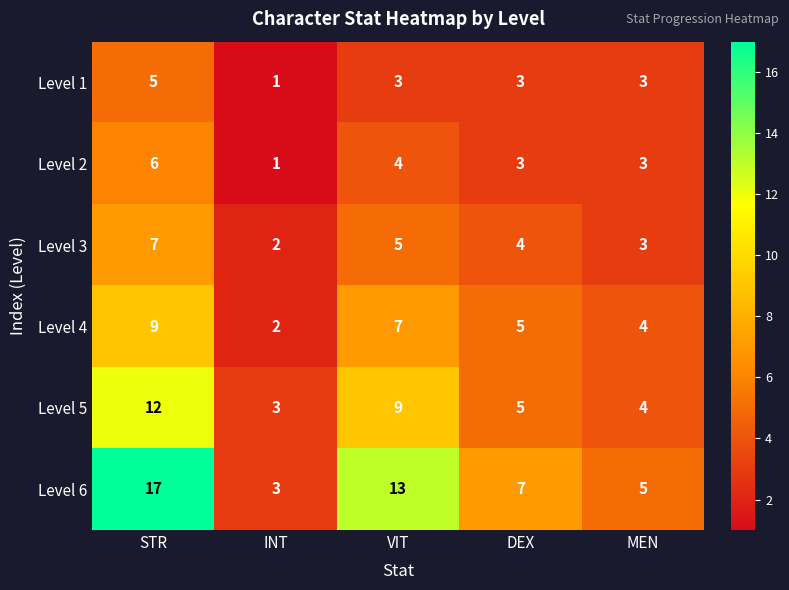

What is the difference between the highest and lowest values at MEN?

2